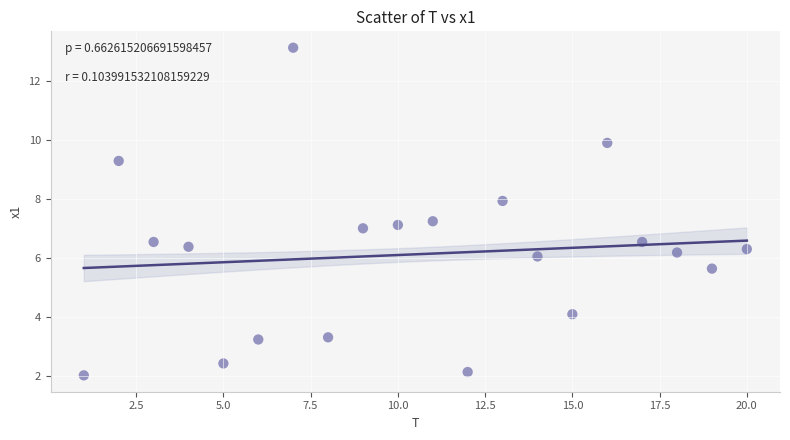

What is the range of Y values (max minus min)?

11.1